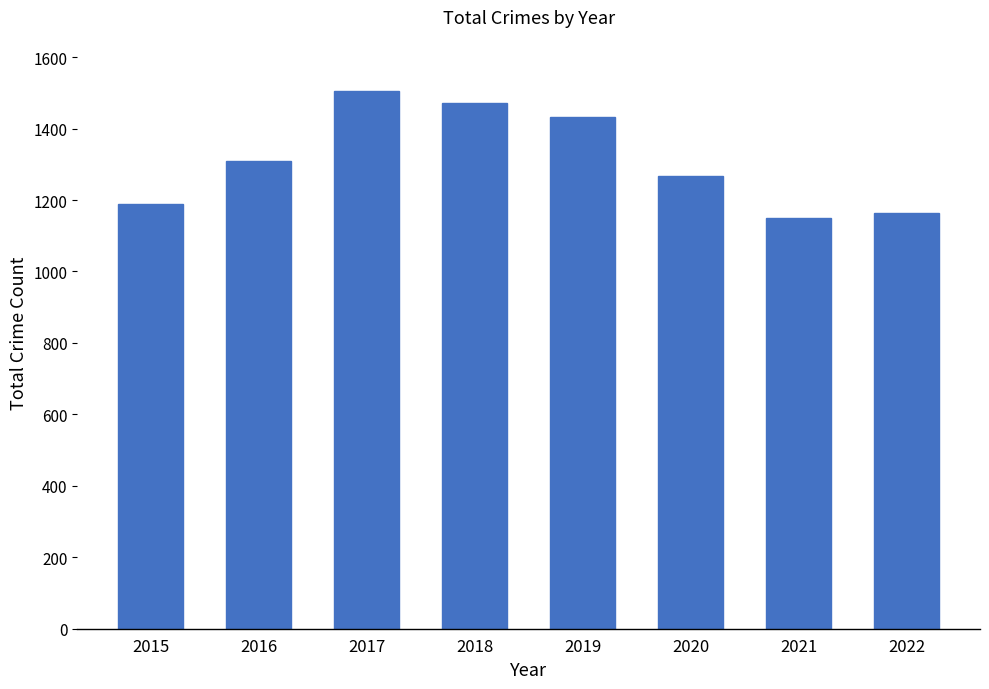

Reading left to right, what are all the values shown in this chart?

1190	1309	1506	1472	1433	1268	1149	1164